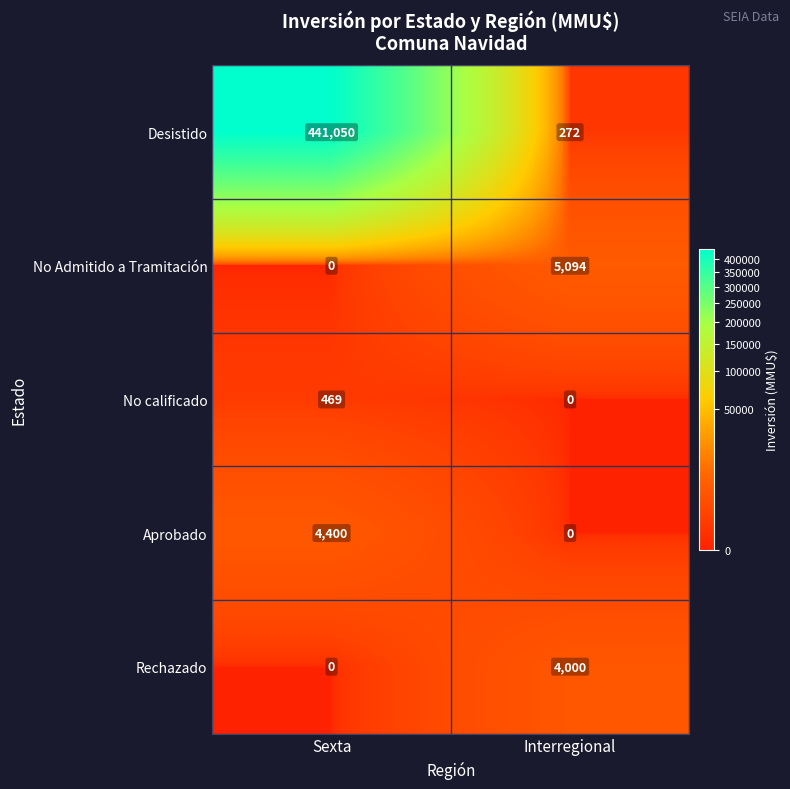

What is the average value of the Rechazado series?

2000